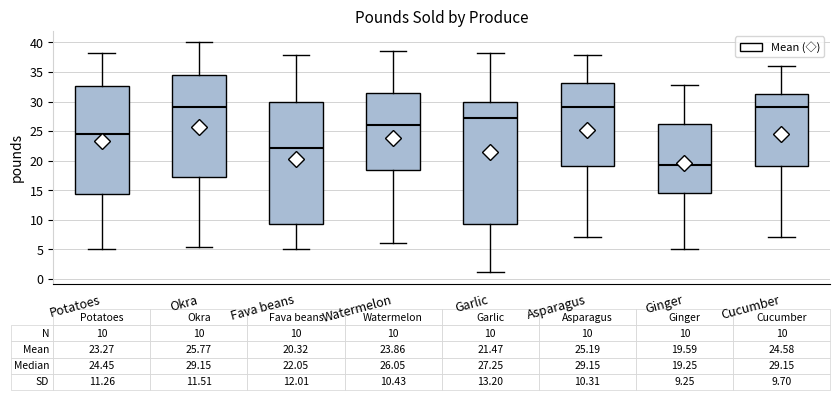

Which box's median line is the lowest?

Ginger